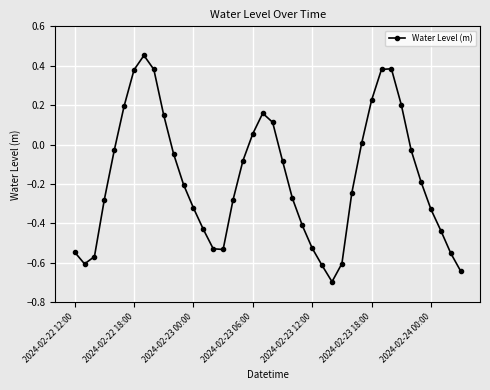

How many interior local valleys (lower than both neighbors) does the data have?

3